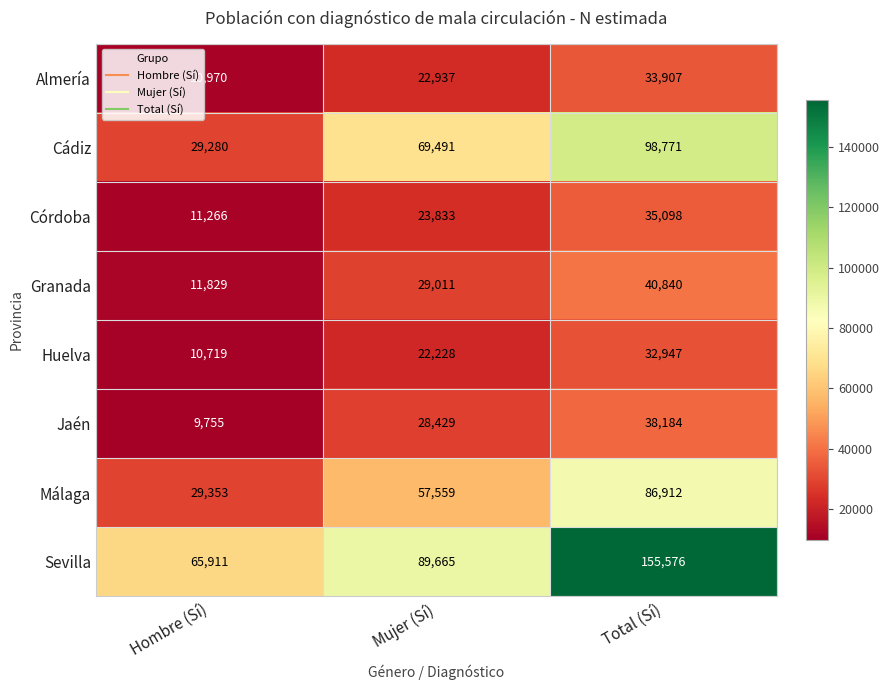

Count the number of categories in the chart.

3